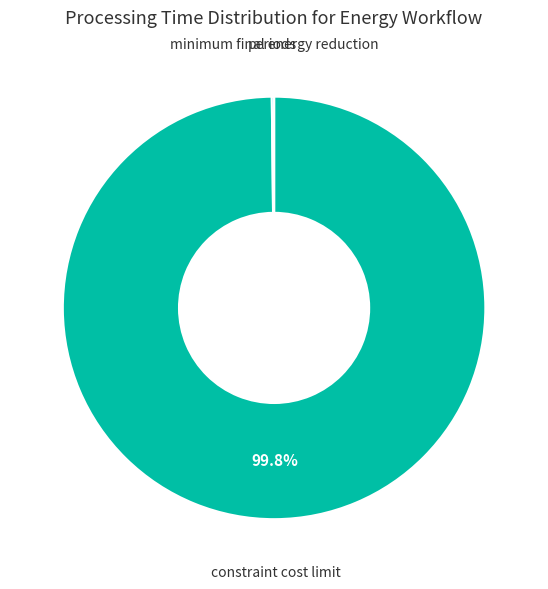

Is there a majority slice in this chart?

Yes